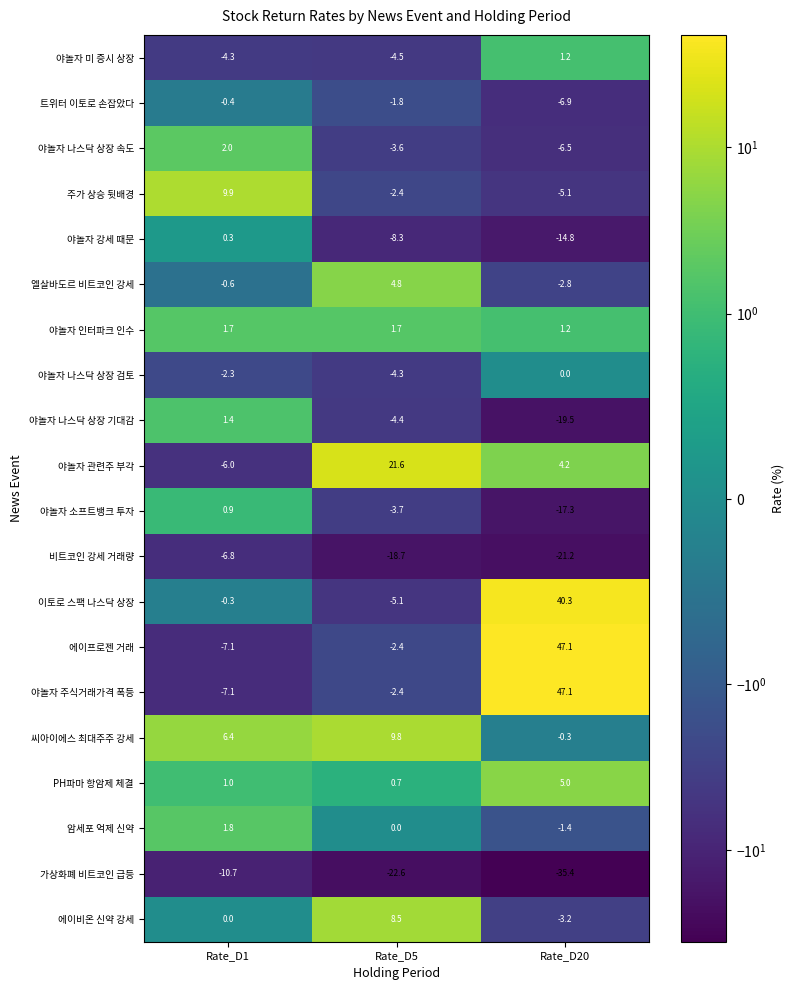

Is the value of 비트코인 강세 거래량 at Rate_D1 greater than the value of 암세포 억제 신약 at Rate_D20?

No